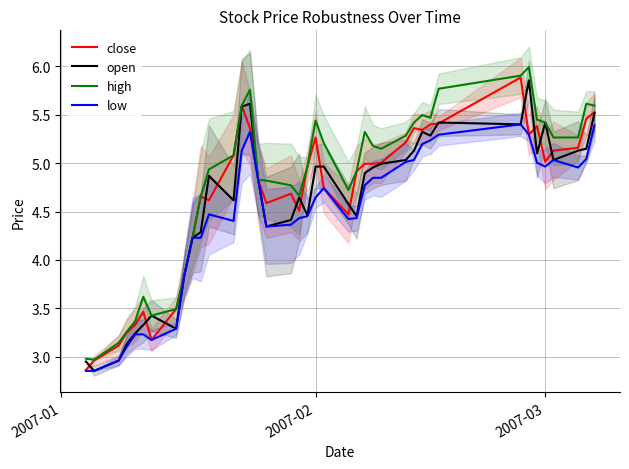

True or false: open has more than 2 points higher than both neighbors.

True